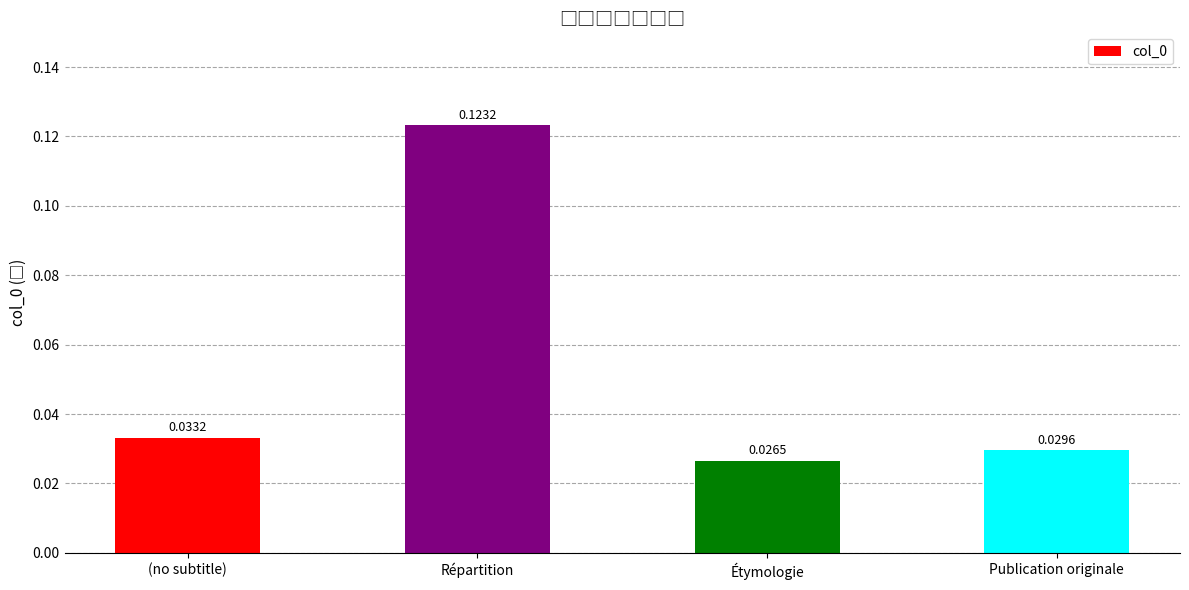

What position from the left is (no subtitle)?

1